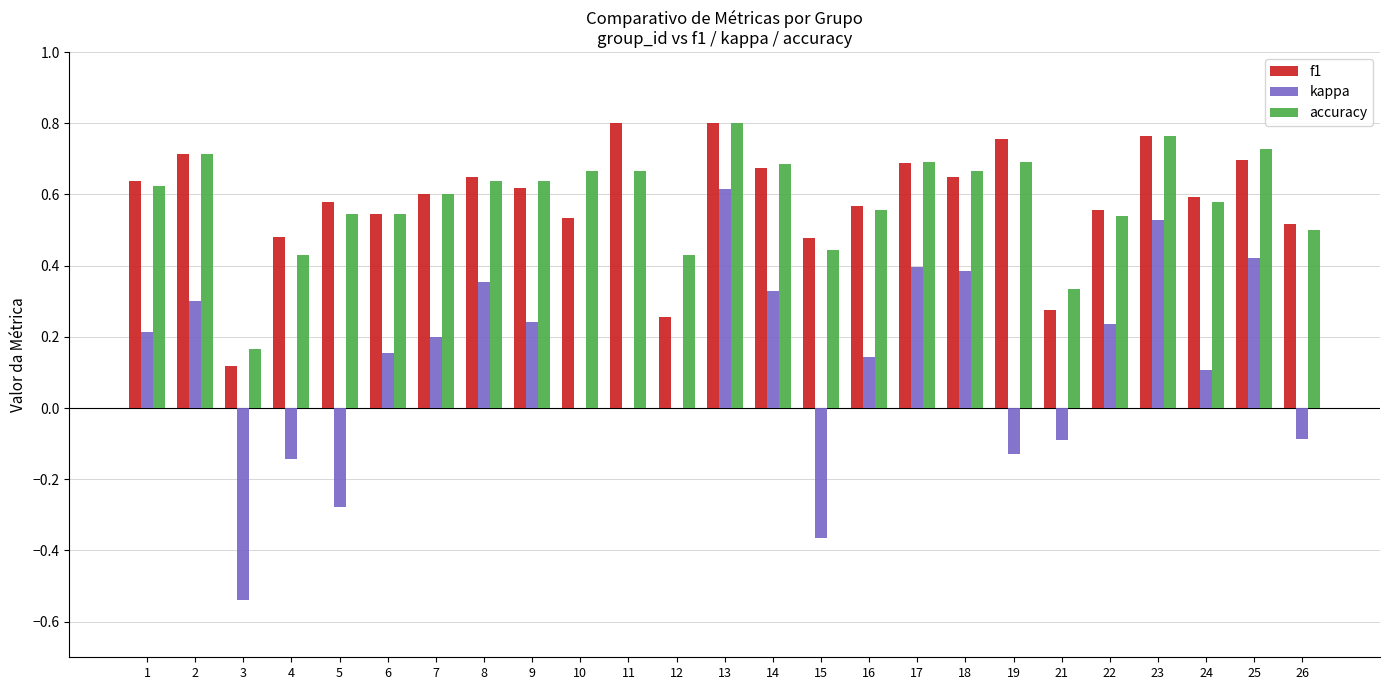

Which series changed the most between 13 and 16?

kappa